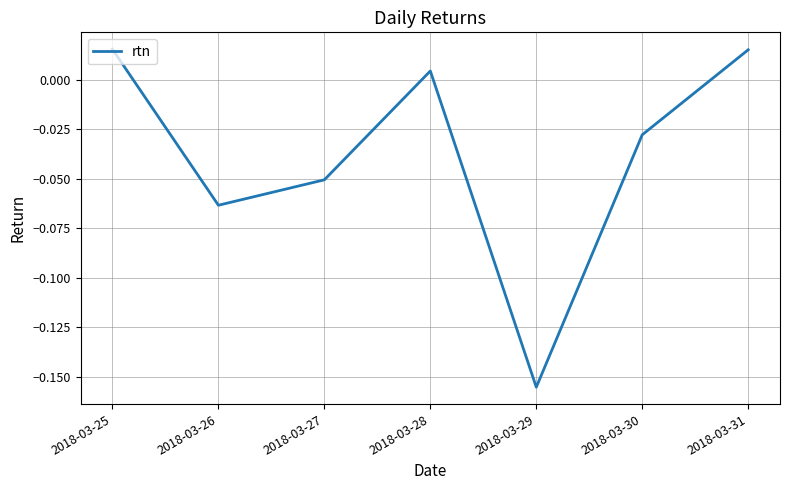

How many values are below zero?

4